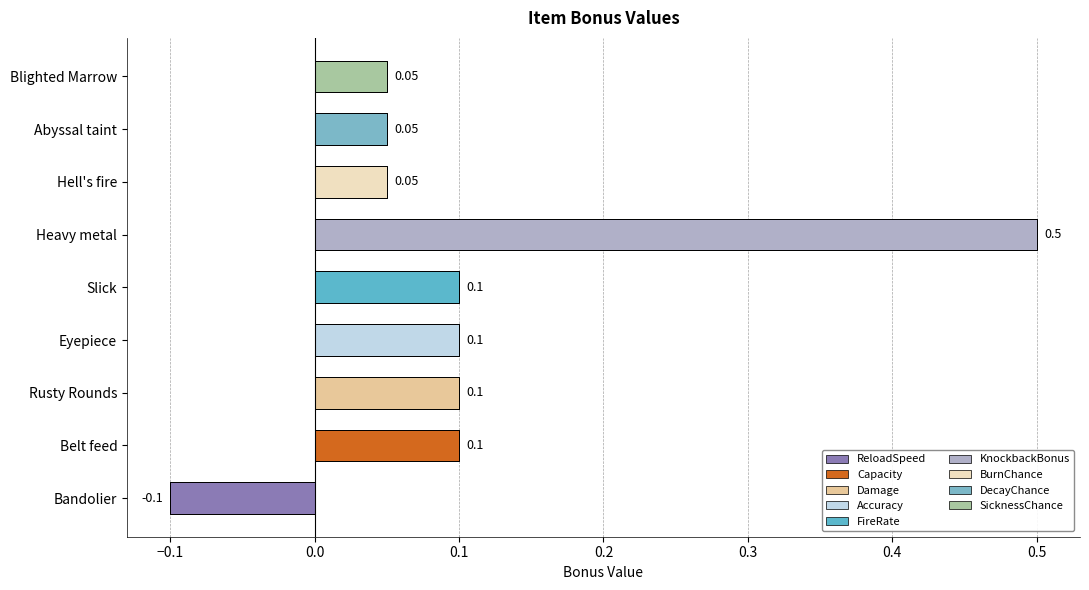

What is the label of the 6th bar from the right?

Eyepiece